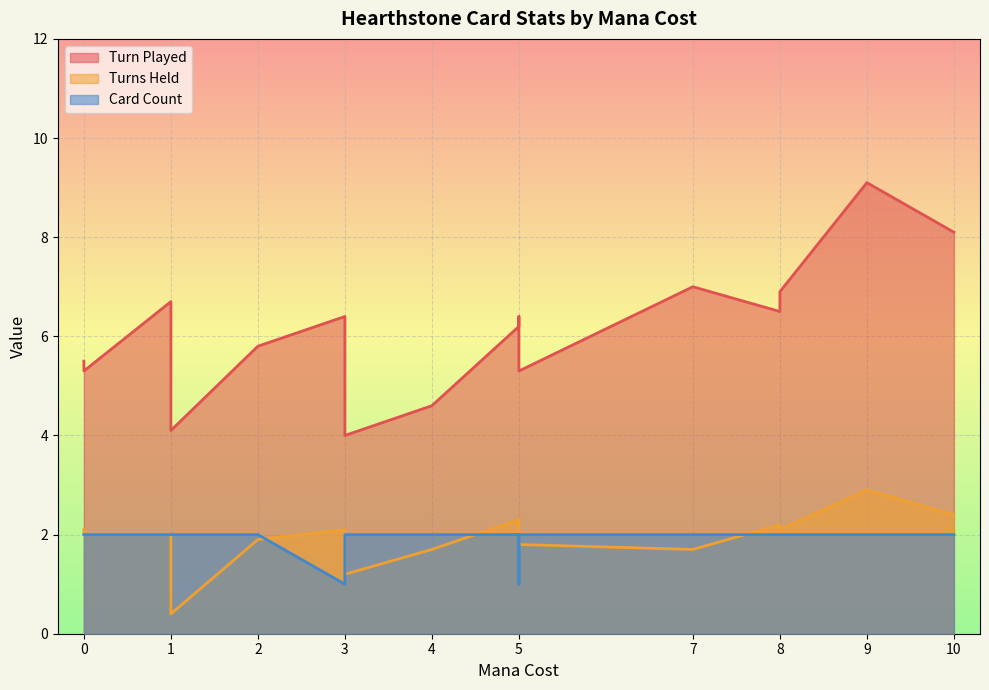

How many lines are shown in the chart?

3